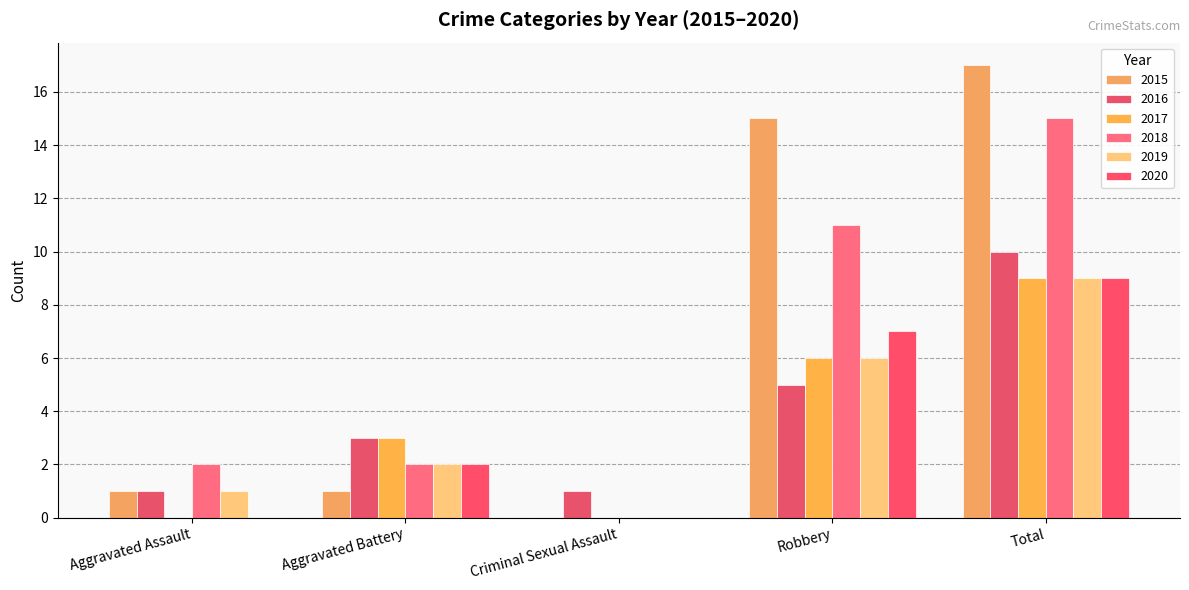

Between Aggravated Battery and Total, which series saw the biggest shift?

2015